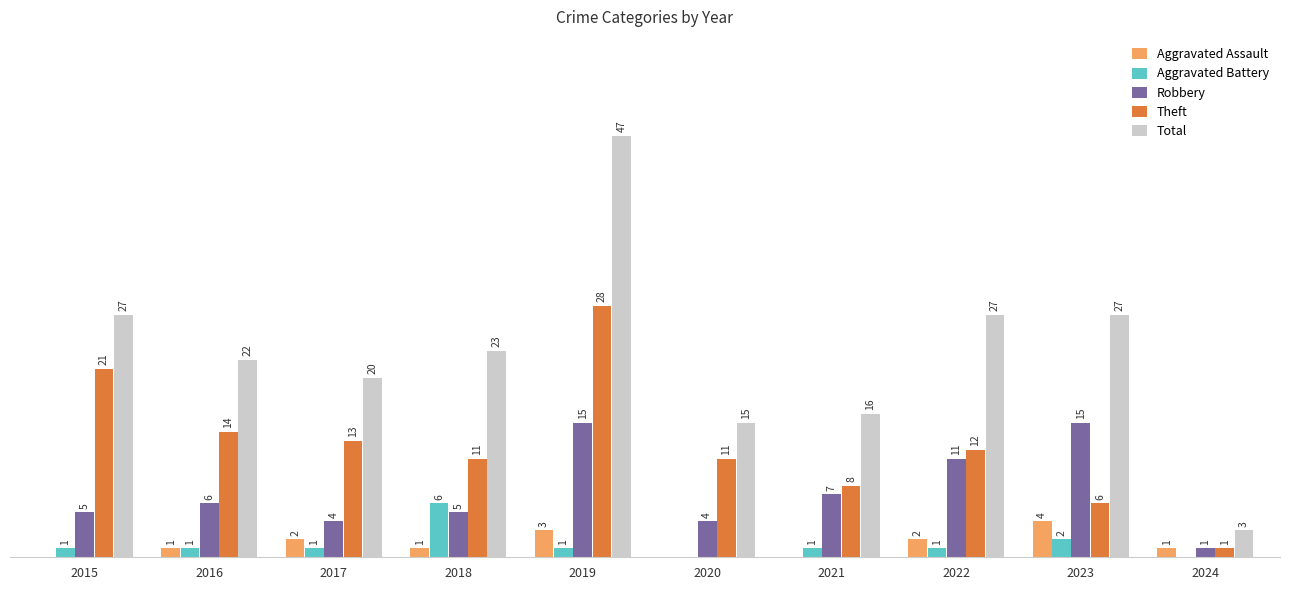

Which series has the largest total across all categories?

Total